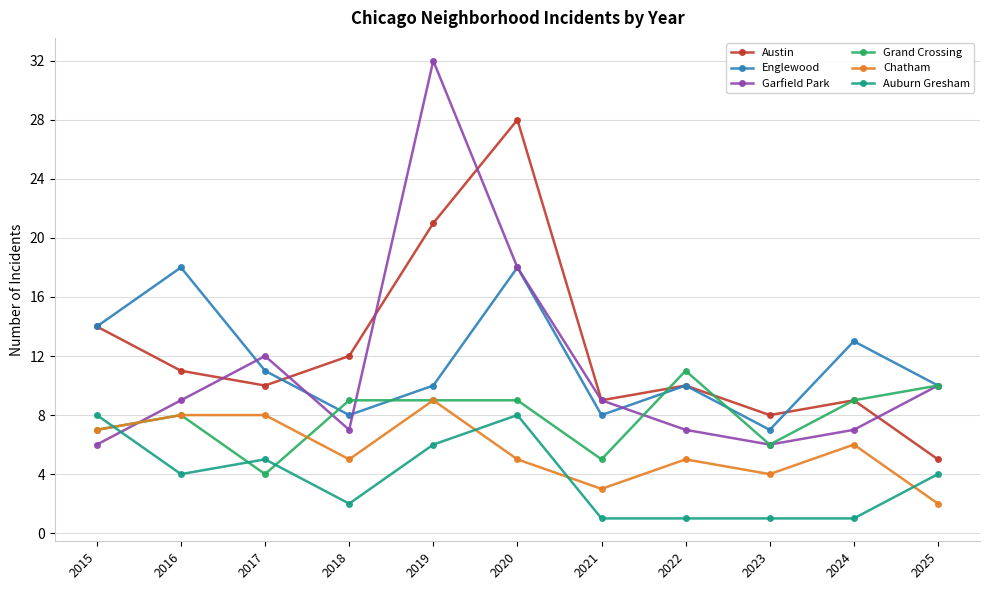

What is the value of the Chatham point at the 9th from the left?

4